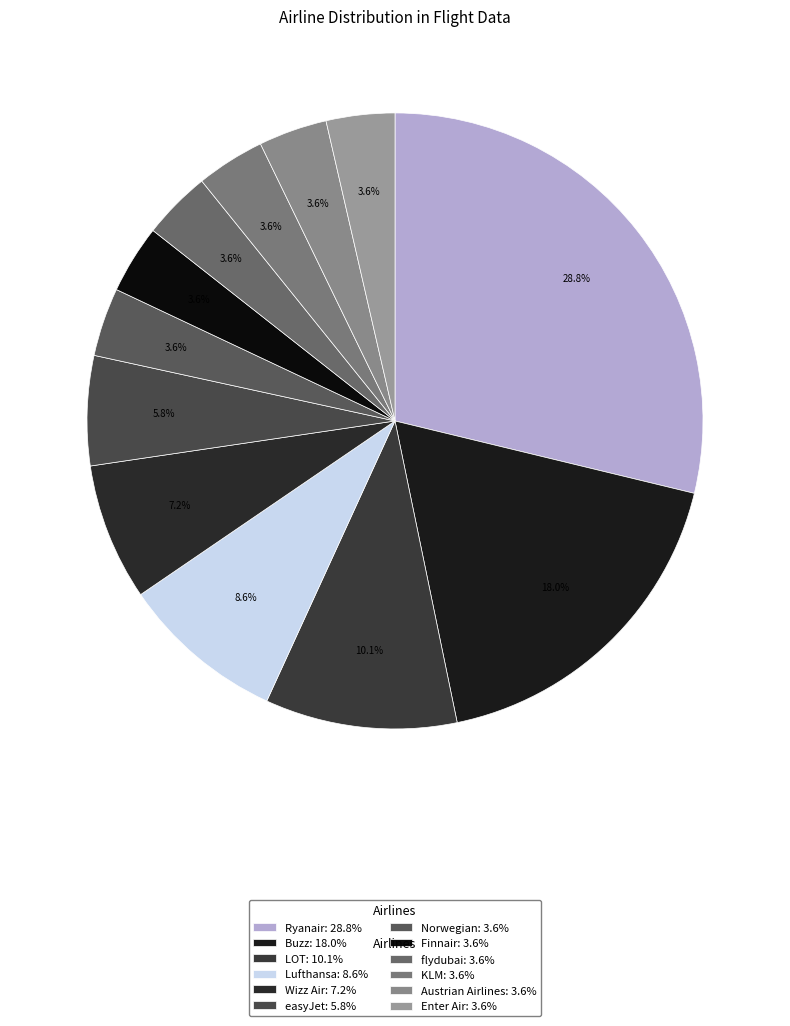

To the nearest percent, what percentage of the pie is Buzz?

18%